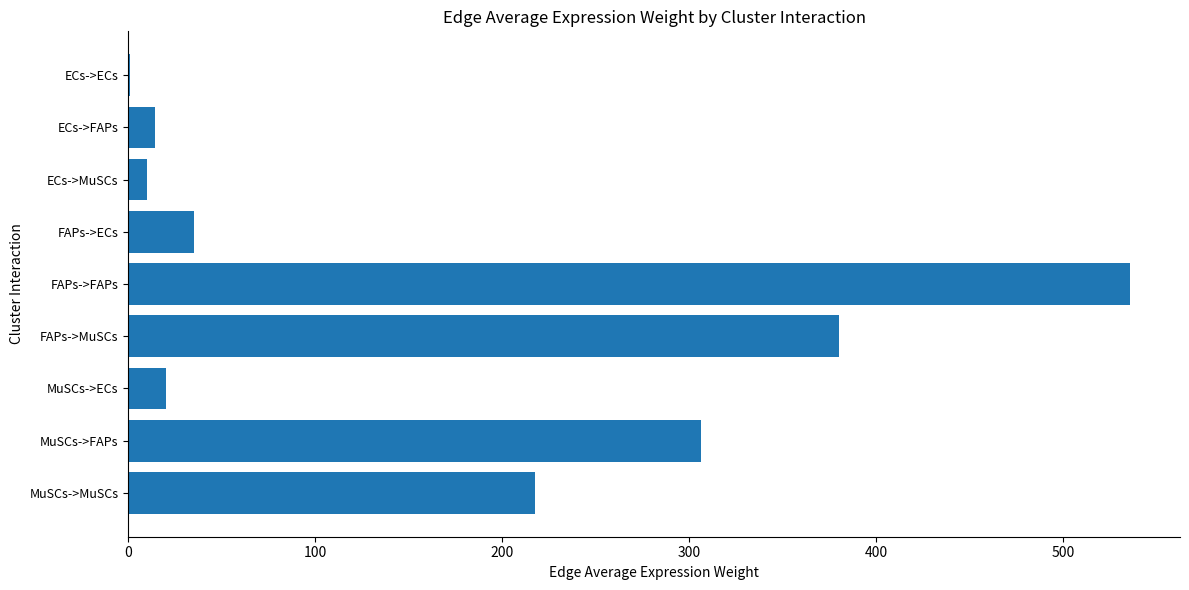

Reading top to bottom, what are all the values shown in this chart?

ECs->ECs=0.9	ECs->FAPs=14.1	ECs->MuSCs=10.0	FAPs->ECs=35.3	FAPs->FAPs=535.5	FAPs->MuSCs=380.1	MuSCs->ECs=20.2	MuSCs->FAPs=306.0	MuSCs->MuSCs=217.2